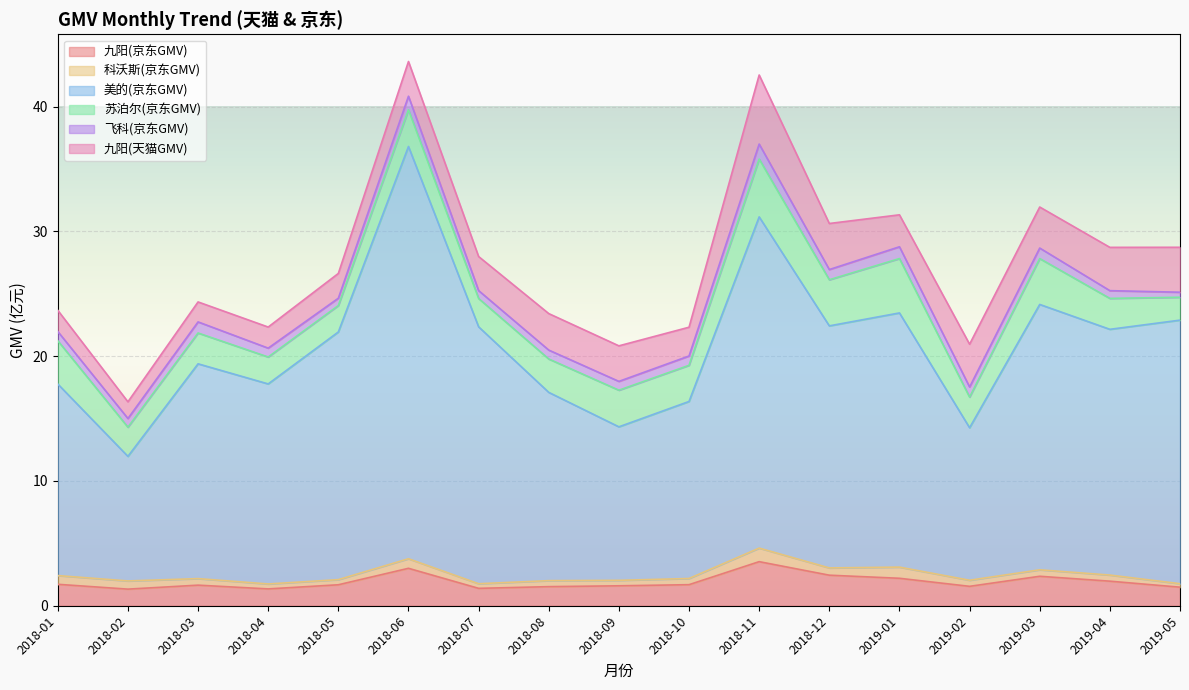

True or false: 九阳(京东GMV) has more than 2 interior local peaks.

True